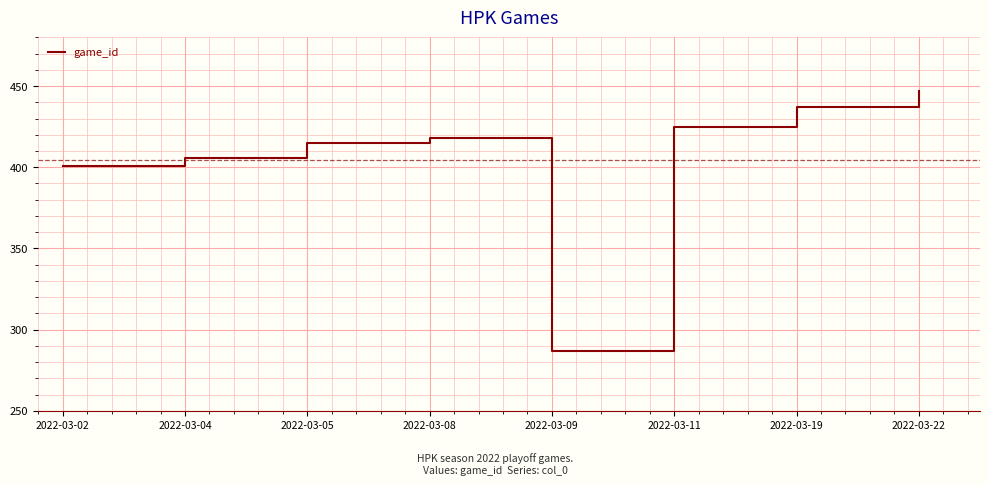

What value does the data have at 2022-03-04?

406